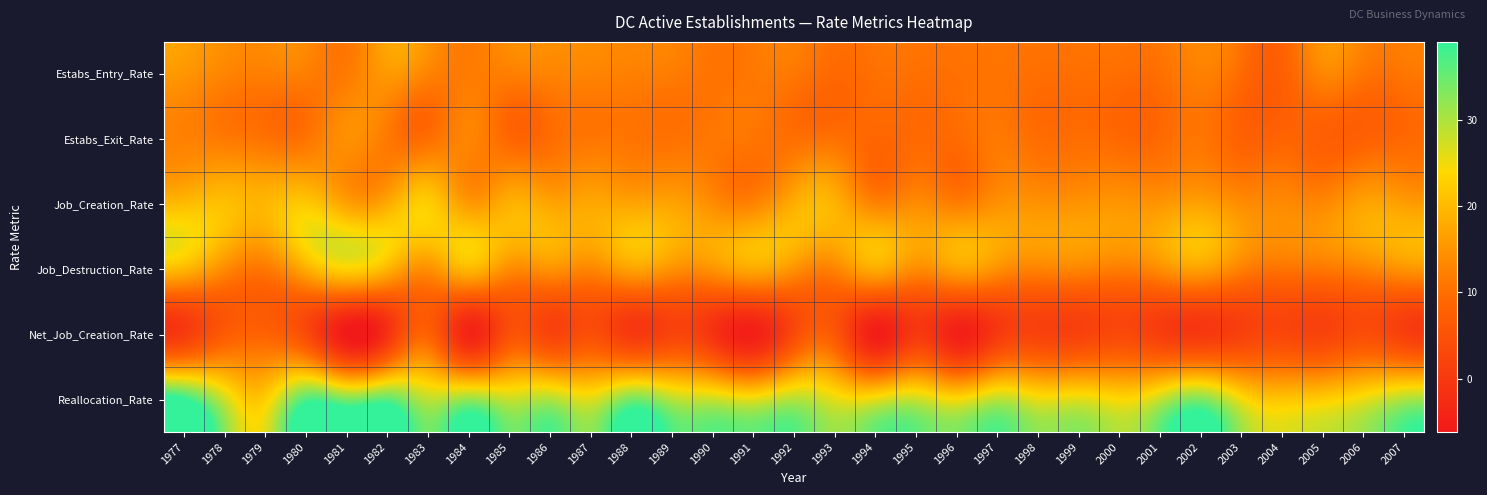

At how many categories does at least one series exceed 37?

1